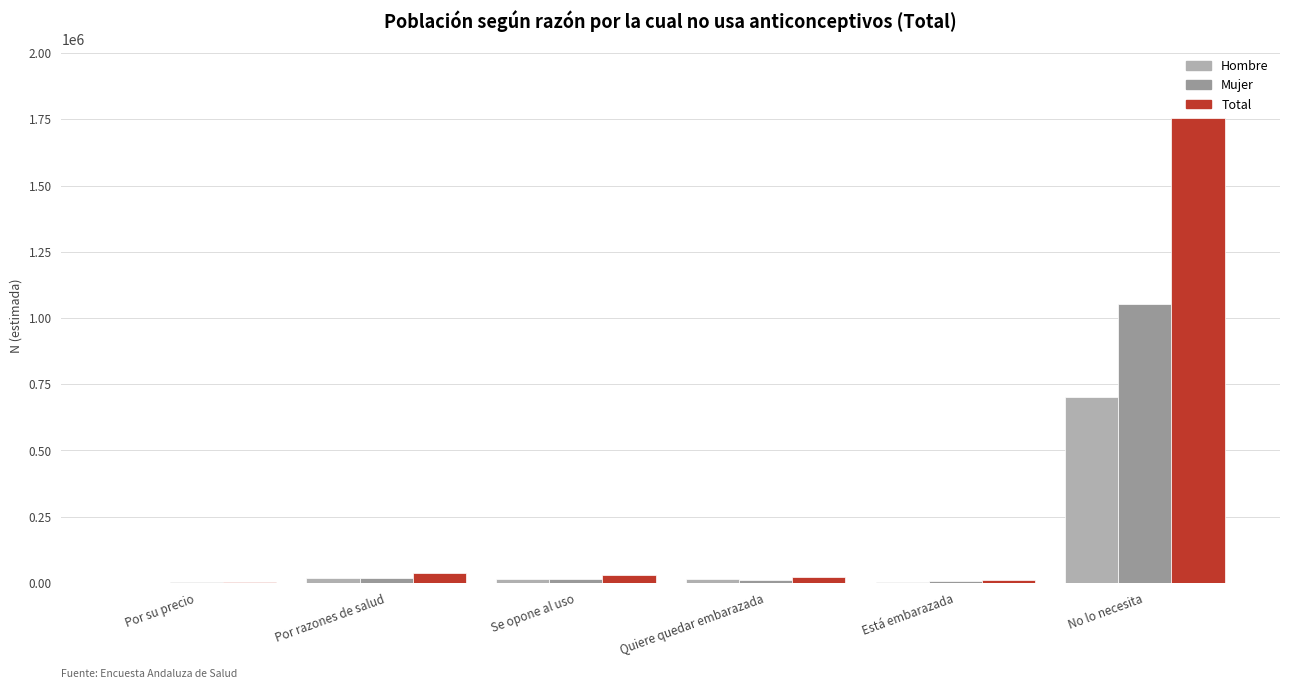

What is the sum of all Mujer values?

1103243